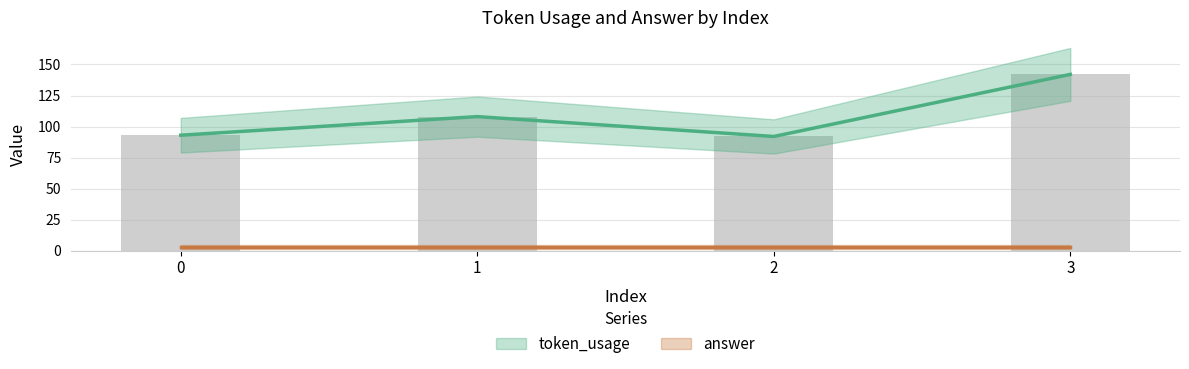

What is the maximum value shown in the chart?

142